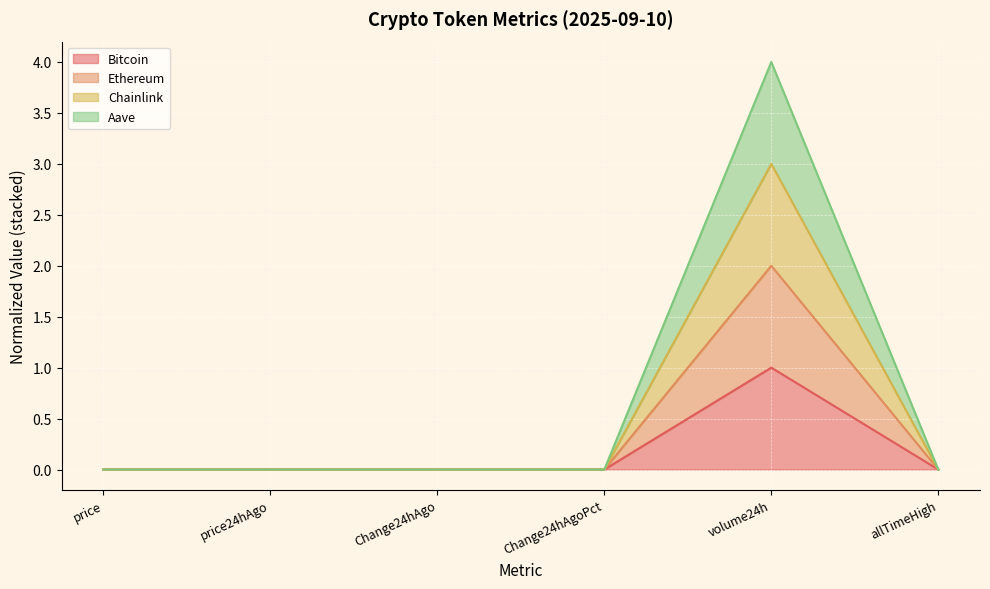

Does the chart display data point markers on the line(s)?

No